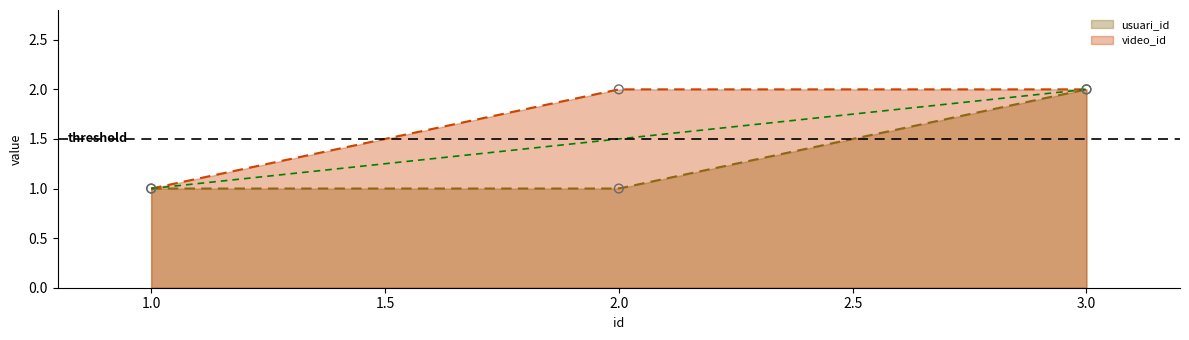

Which series reaches the maximum Y coordinate?

usuari_id